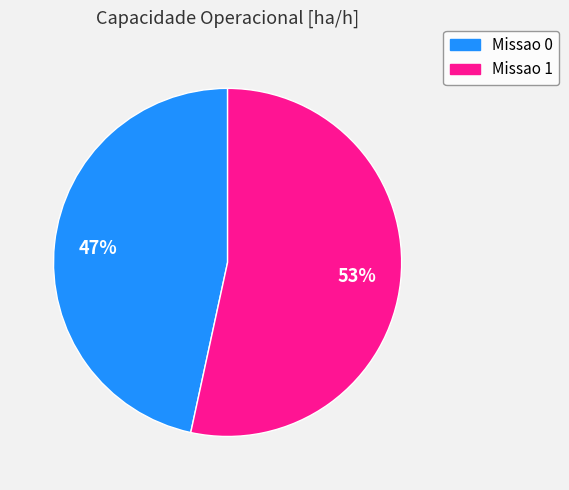

Which category has the biggest portion of the pie?

Missao 1